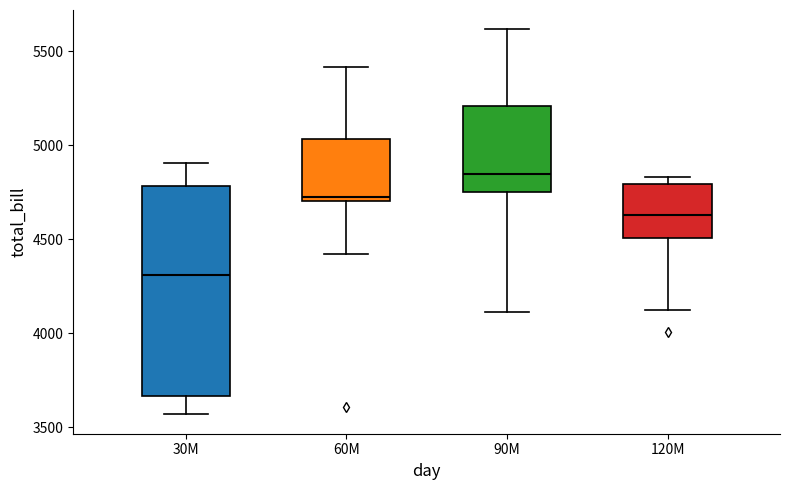

Which box's median line is the highest?

90M